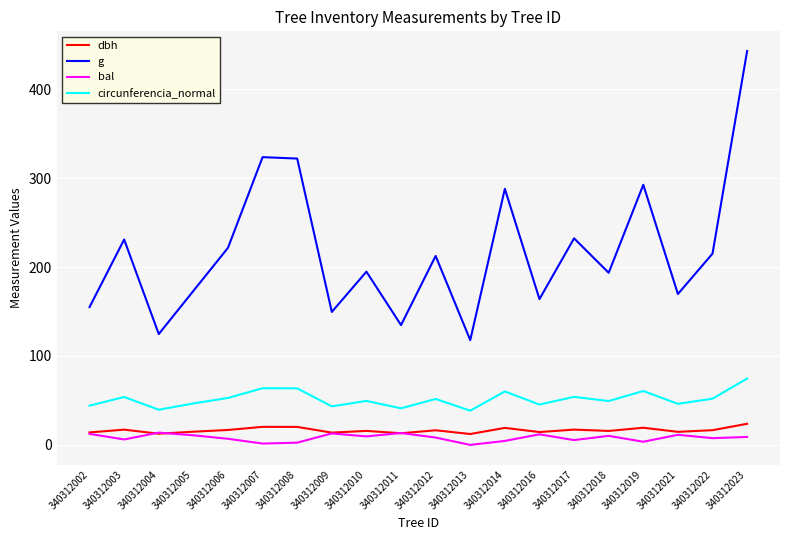

The circunferencia_normal series shows 57.3 at 340312004. True or false?

False